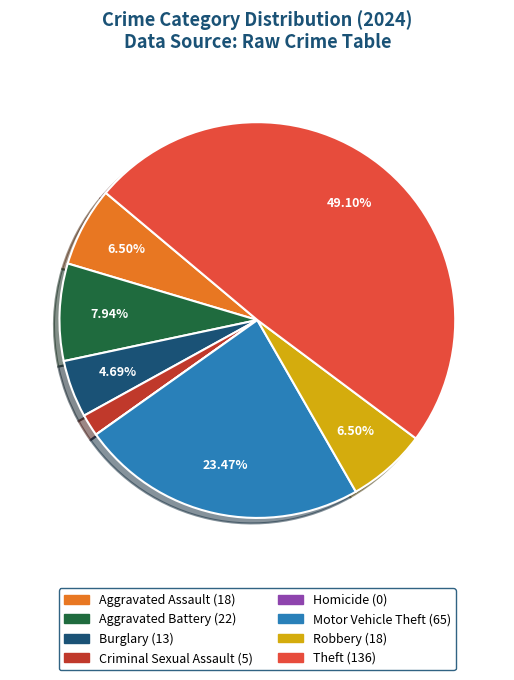

Do Motor Vehicle Theft and Burglary together represent more than half of the pie?

No